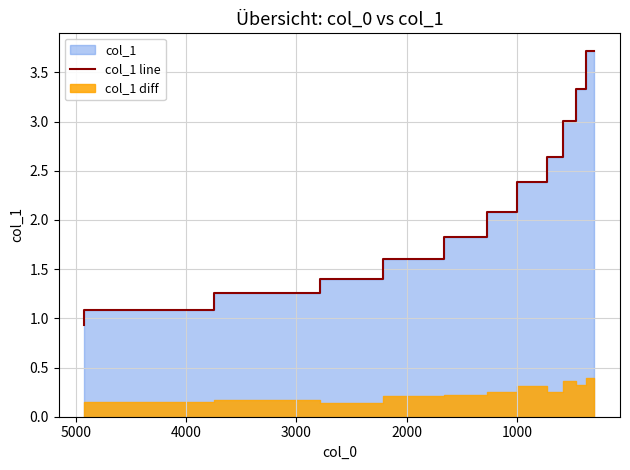

Does the chart have visible grid lines?

Yes